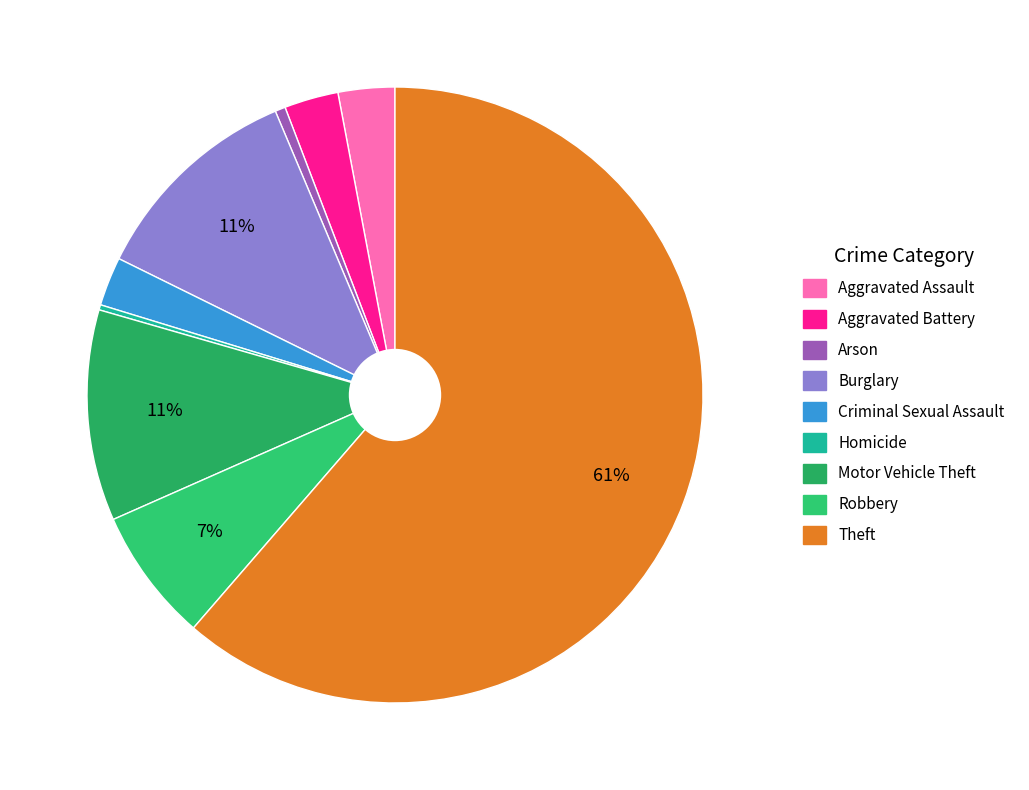

What percentage is the Burglary slice, to the nearest percent?

11%